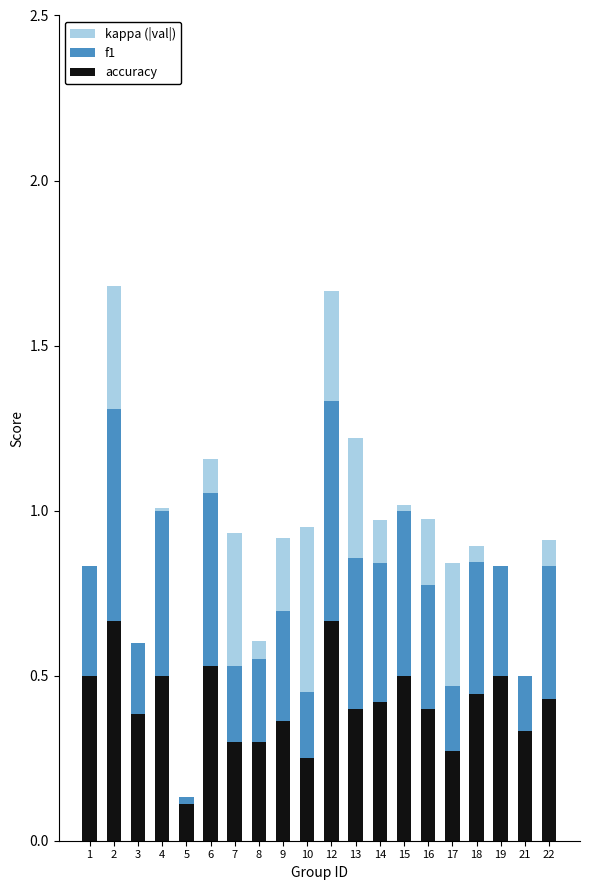

What is the total value across all series at 19?

0.8